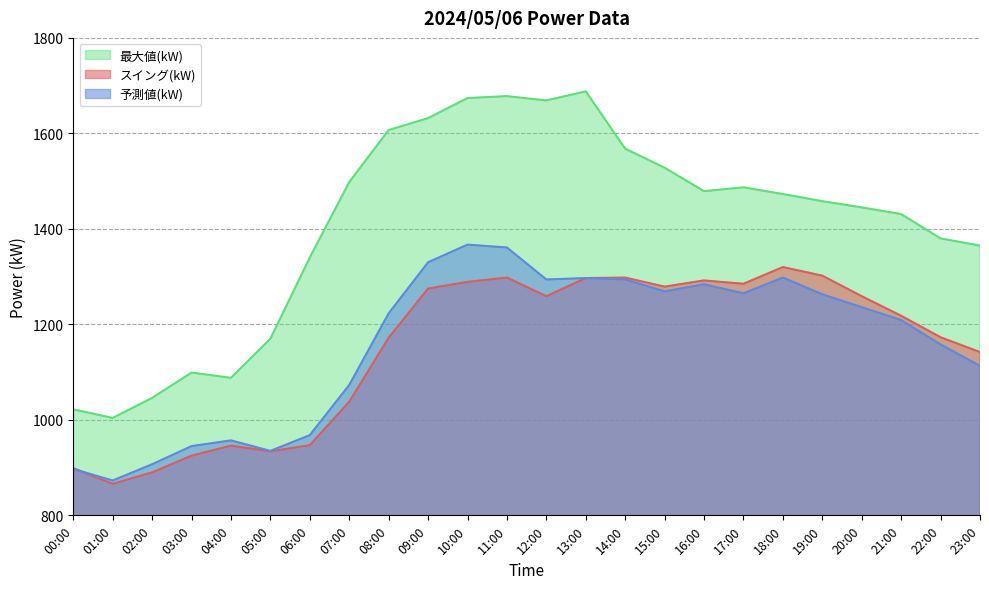

Which series has the largest total across all categories?

最大値(kW)